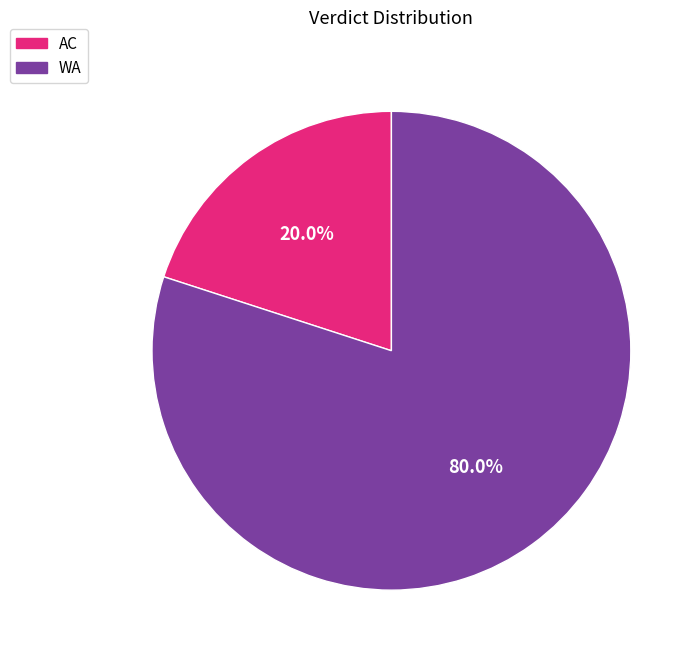

What is the smallest slice in the pie chart?

AC